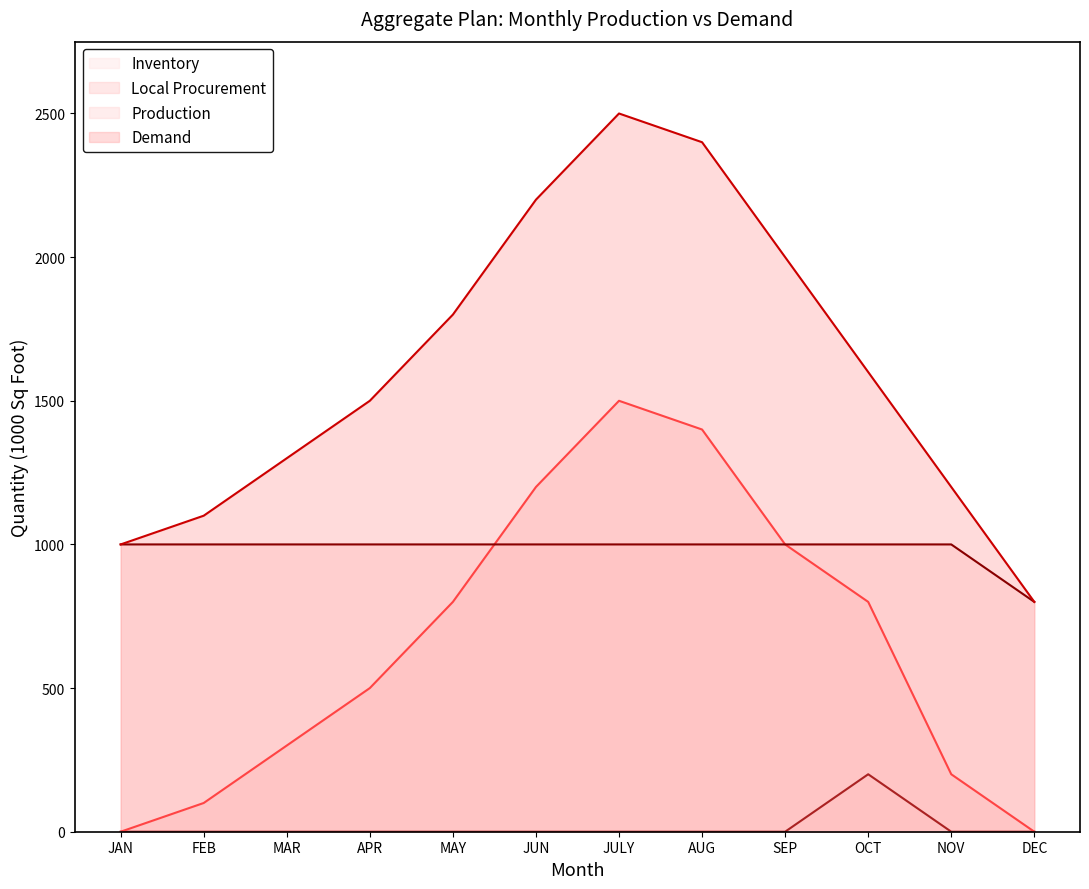

True or false: Production and Demand intersect in this chart.

False